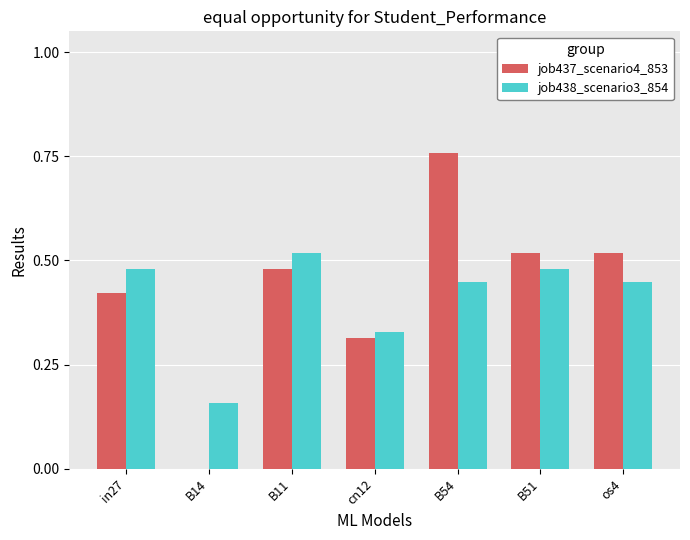

Which label corresponds to the largest value in the chart?

B54